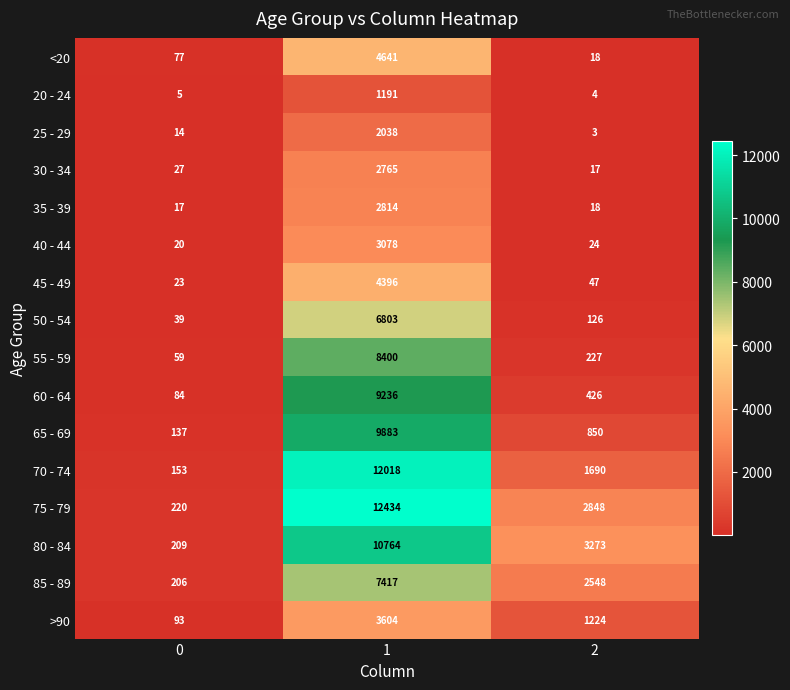

Read the 50 - 54 value at 0, to the nearest 10.

40